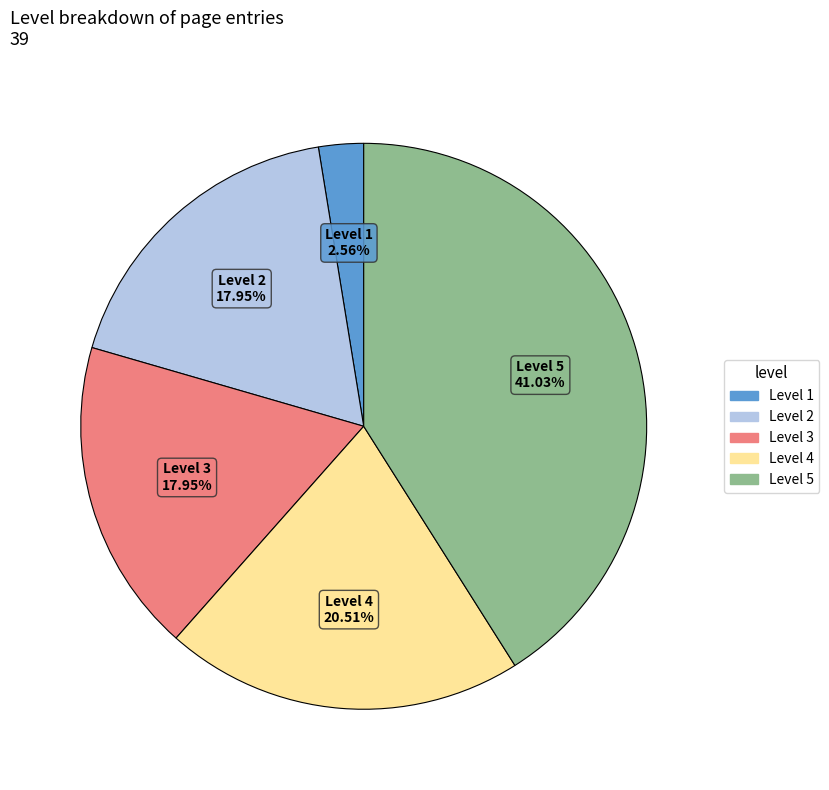

Is the sum of Level 5 and Level 4 greater than half?

Yes